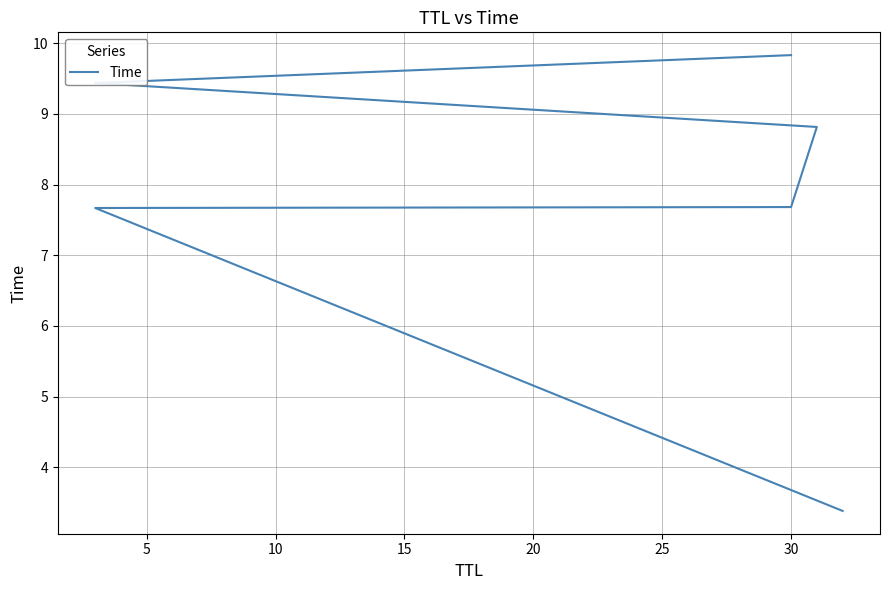

Reading left to right, what are all the values shown in this chart?

3.4	7.7	7.7	8.8	9.4	9.8